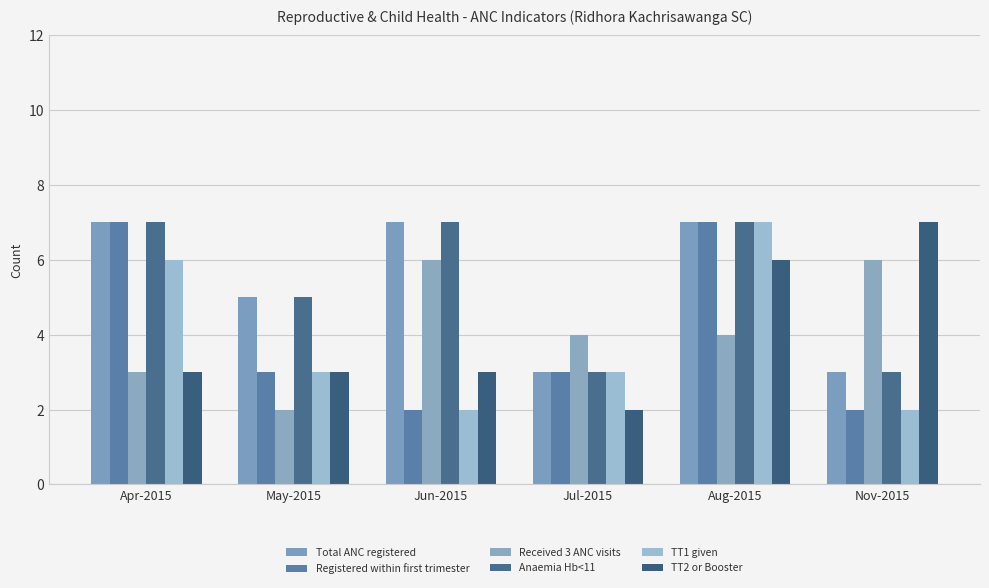

Between Jul-2015 and Nov-2015, which is larger?

Jul-2015